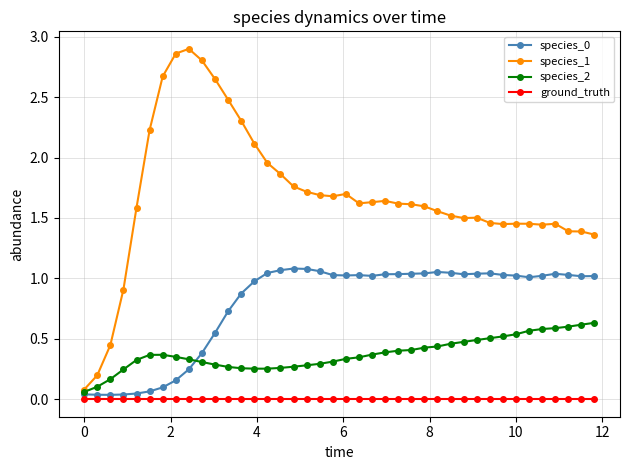

True or false: species_1 has more than 2 interior local peaks.

True